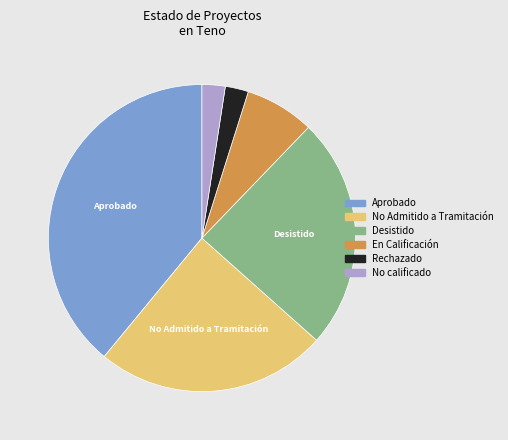

Is the sum of No calificado and Desistido greater than half?

No